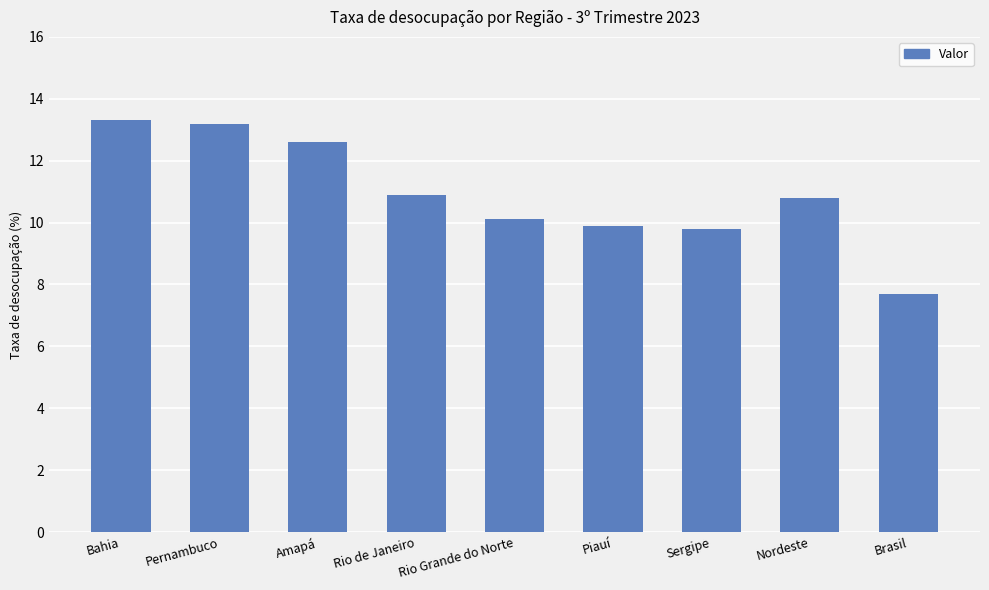

Reading right to left, transcribe all the data shown in this chart.

Brasil=7.7	Nordeste=10.8	Sergipe=9.8	Piauí=9.9	Rio Grande do Norte=10.1	Rio de Janeiro=10.9	Amapá=12.6	Pernambuco=13.2	Bahia=13.3